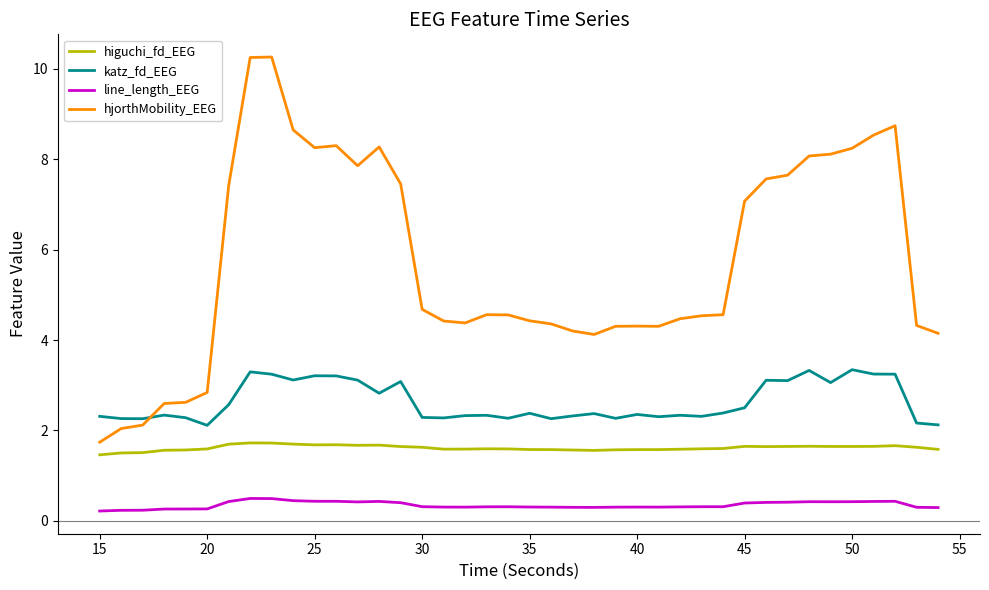

Which series has the largest total across all categories?

hjorthMobility_EEG